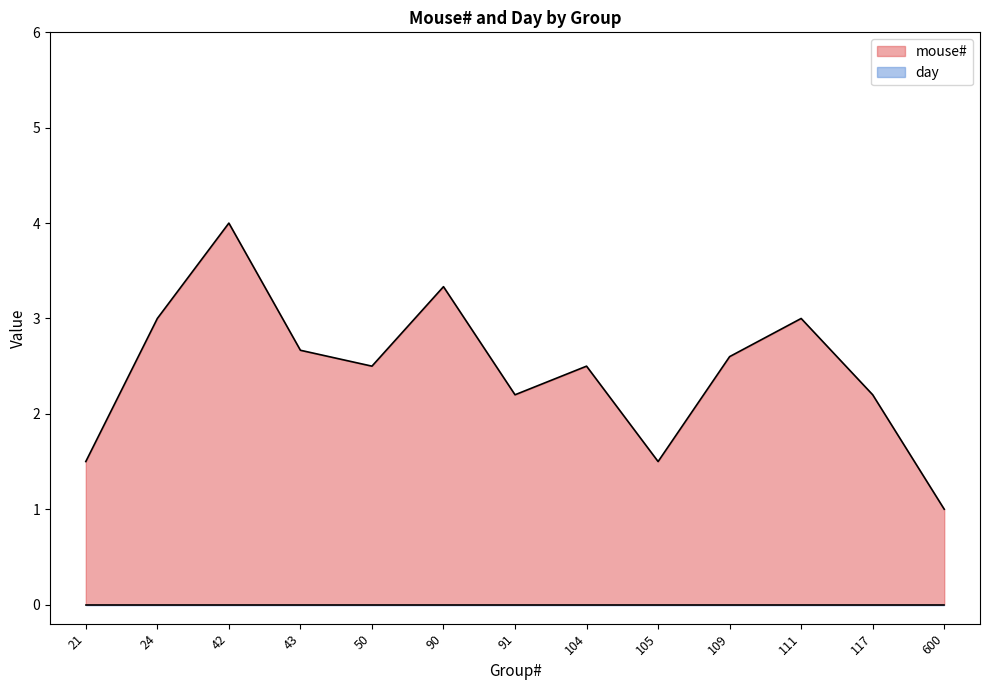

Which series has the largest total across all categories?

mouse#